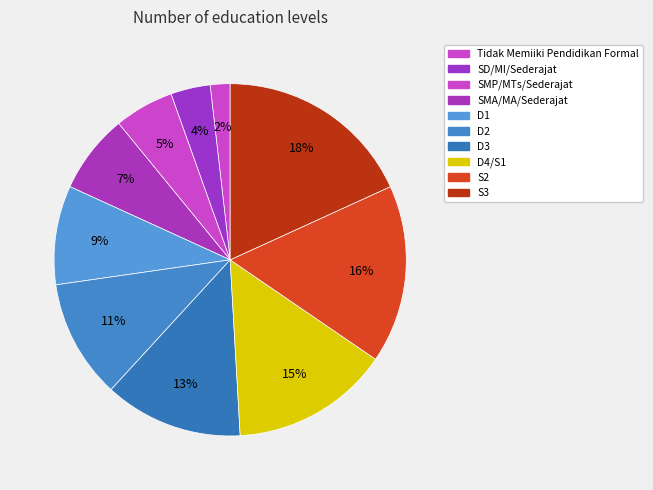

To the nearest percent, what percentage of the pie is D1?

9%